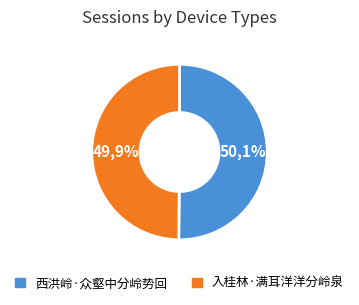

Is it true that 西洪岭·众壑中分岭势回 is 61% of the pie?

False